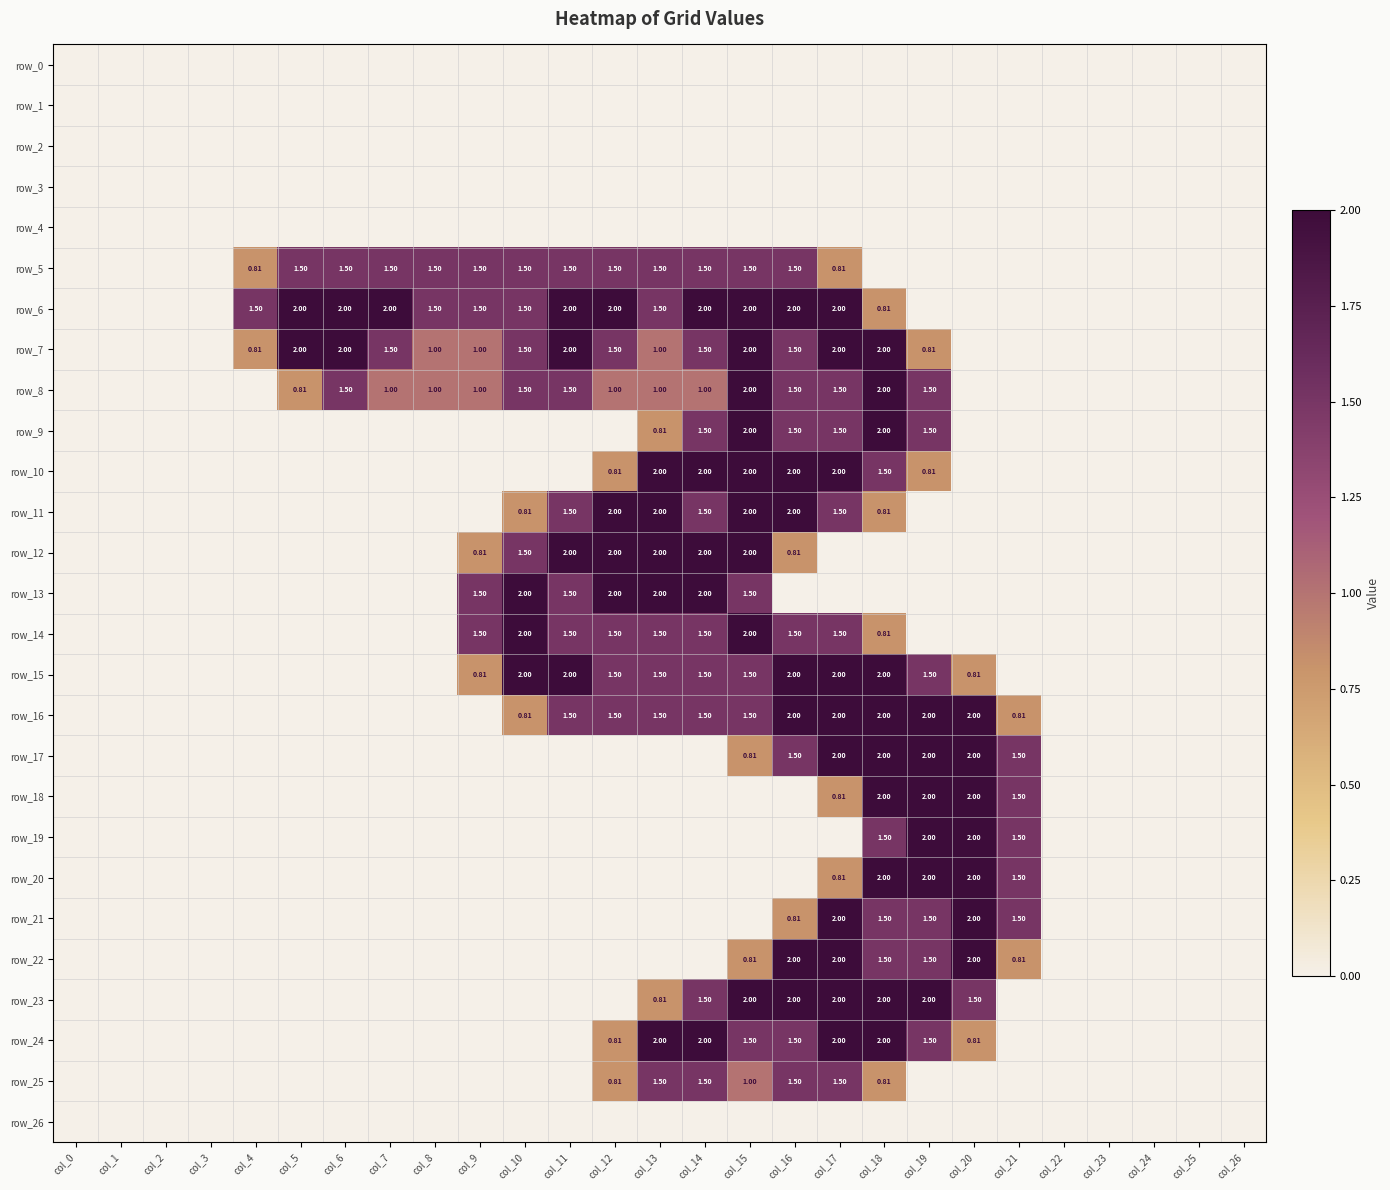

What is the sum of the row_23 values at col_22 and col_15?

2.0